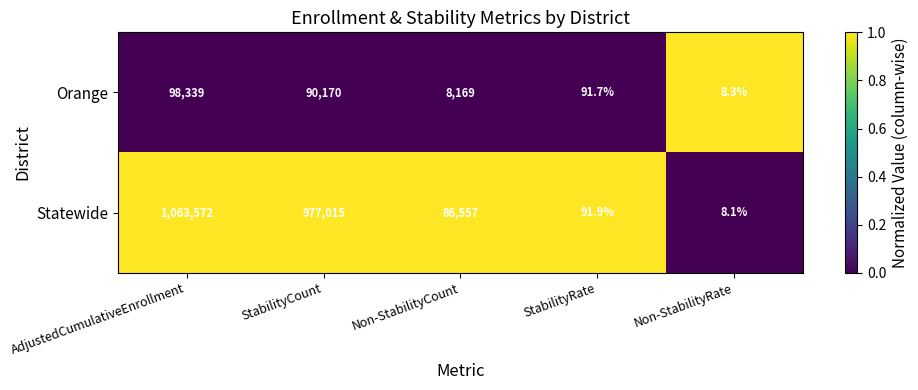

Reading right to left, extract all data points from this chart.

Orange: 8.3	91.7	8169.0	90170.0	98339.0
Statewide: 8.1	91.9	86557.0	977015.0	1063572.0